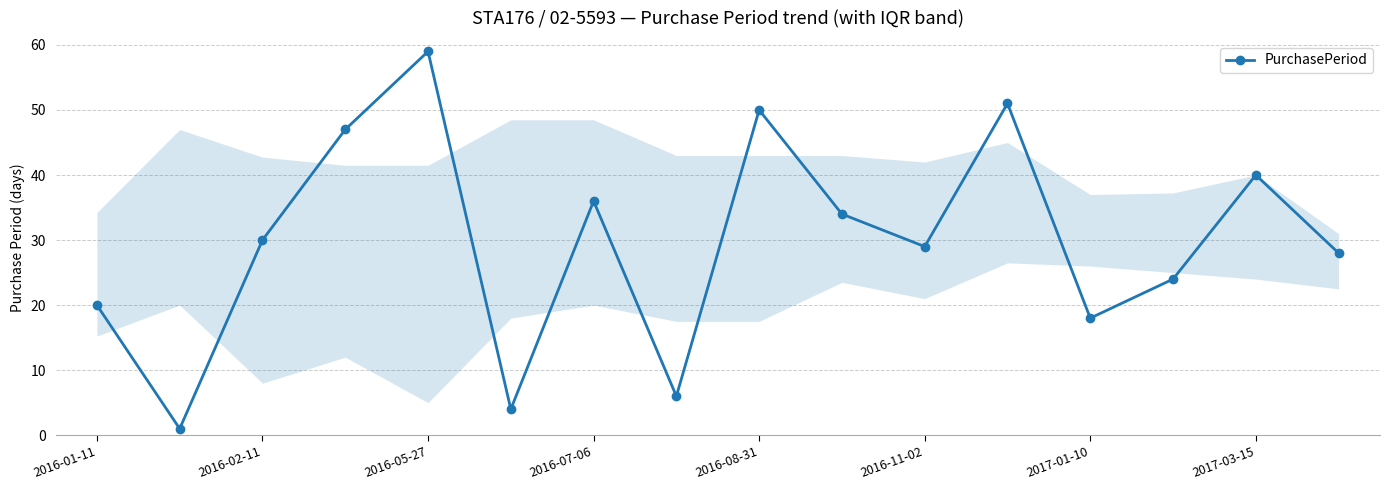

What is the difference between the maximum and second lowest values?

55